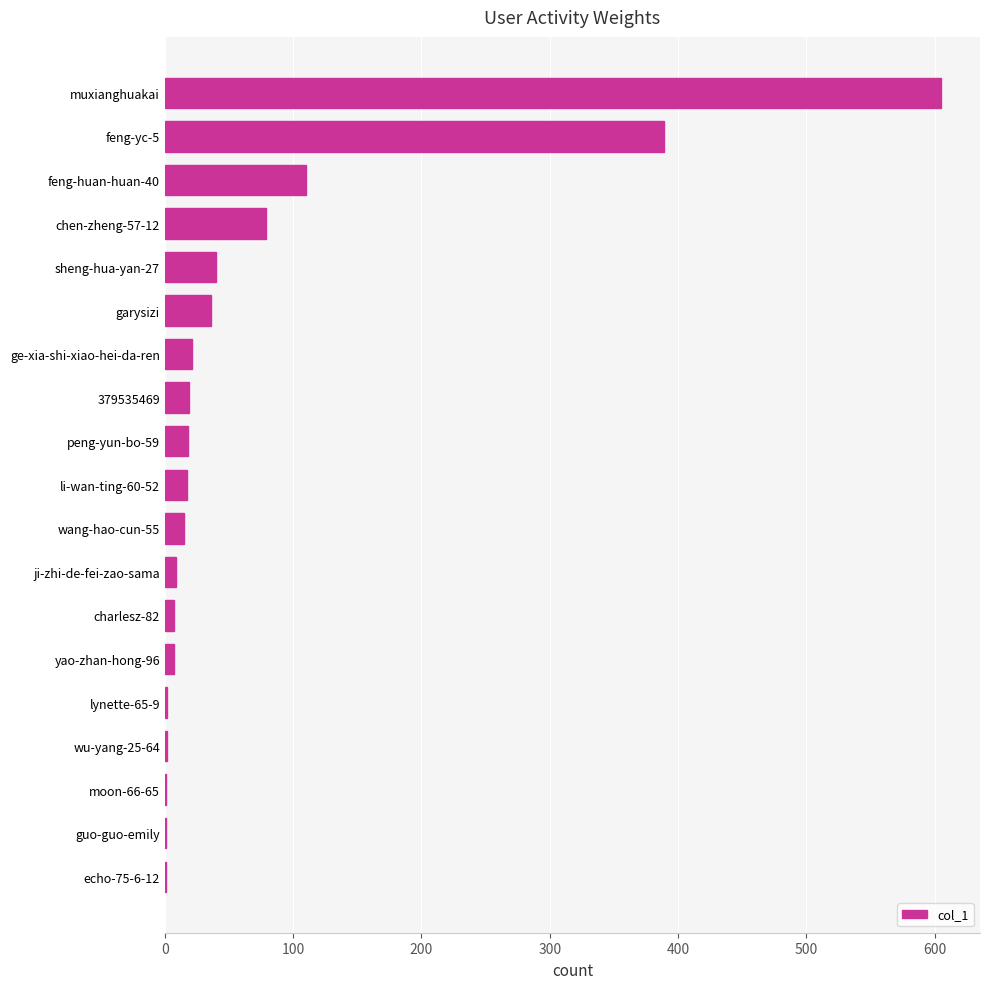

Where is the data nearest to the value 303?

feng-yc-5